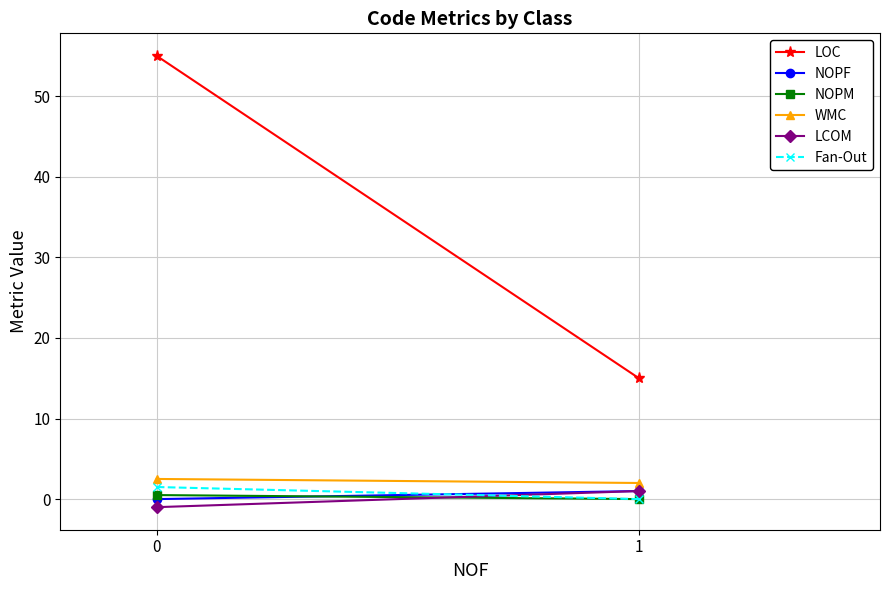

What is the difference between the Fan-Out values at 0 and 1?

1.5